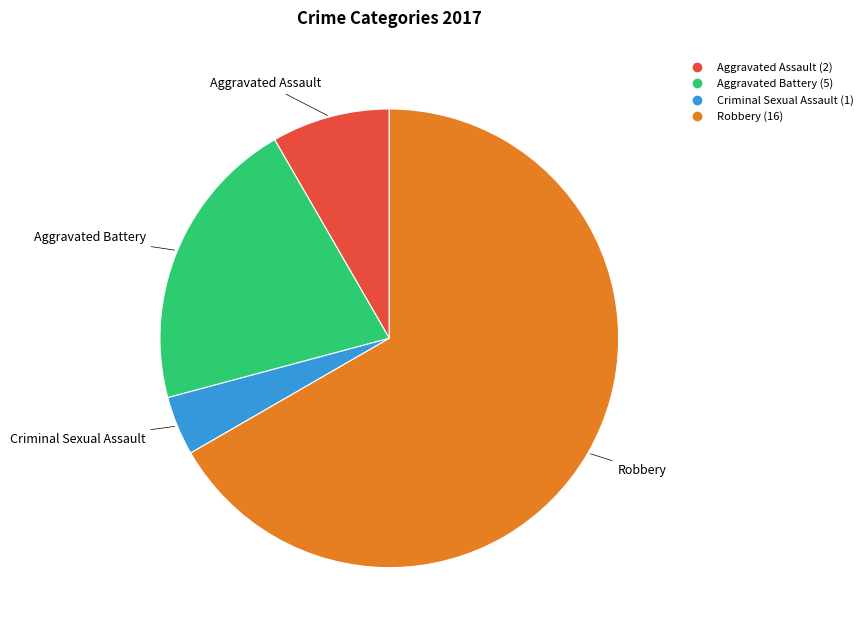

Is there a majority slice in this chart?

Yes